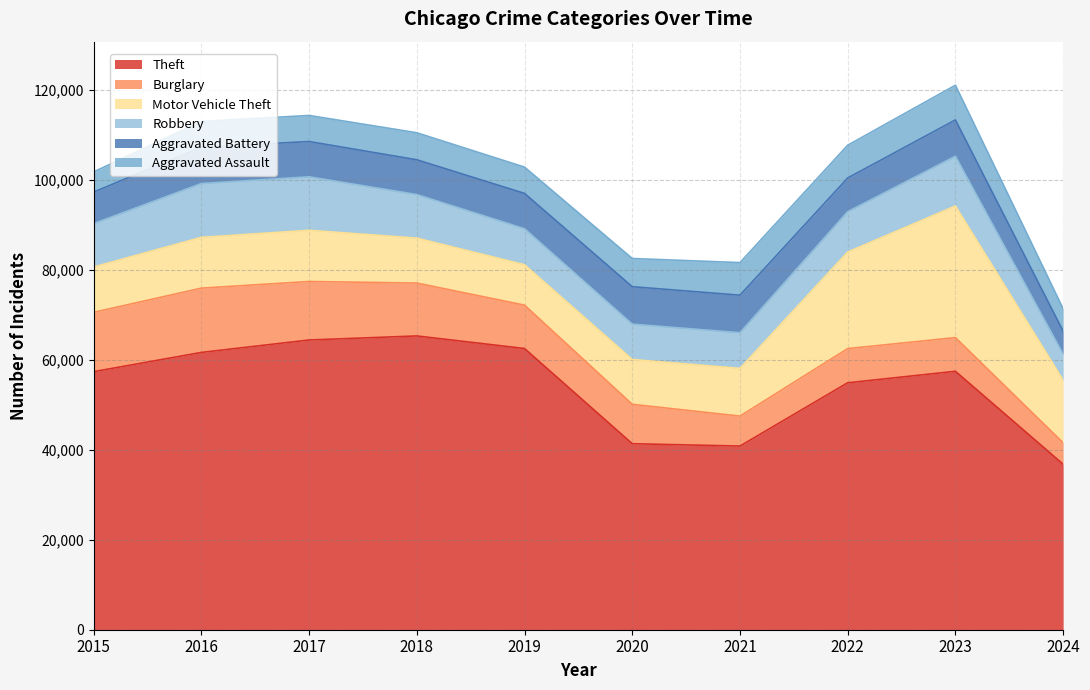

What is the value of the Aggravated Battery point at the 3rd from the left?

7845